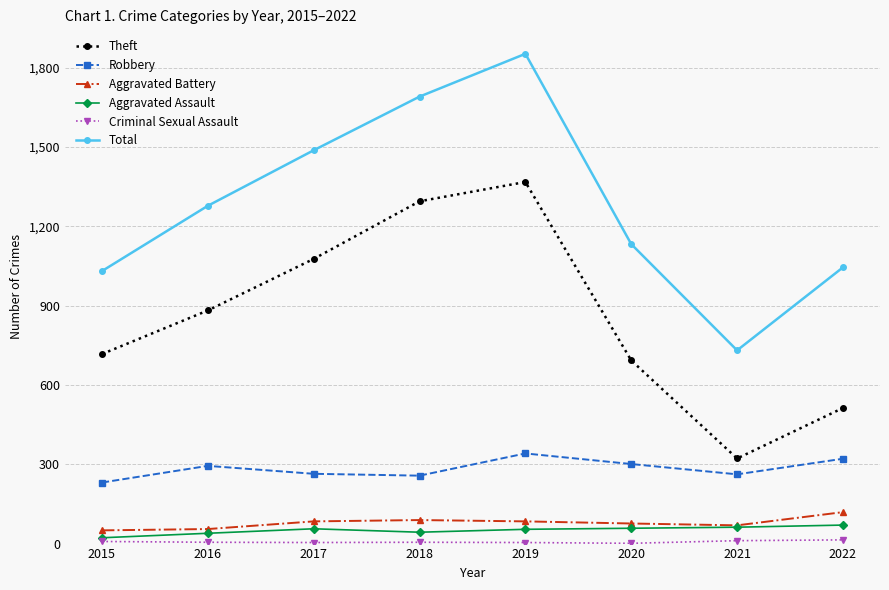

At which label does Total reach its peak?

2019